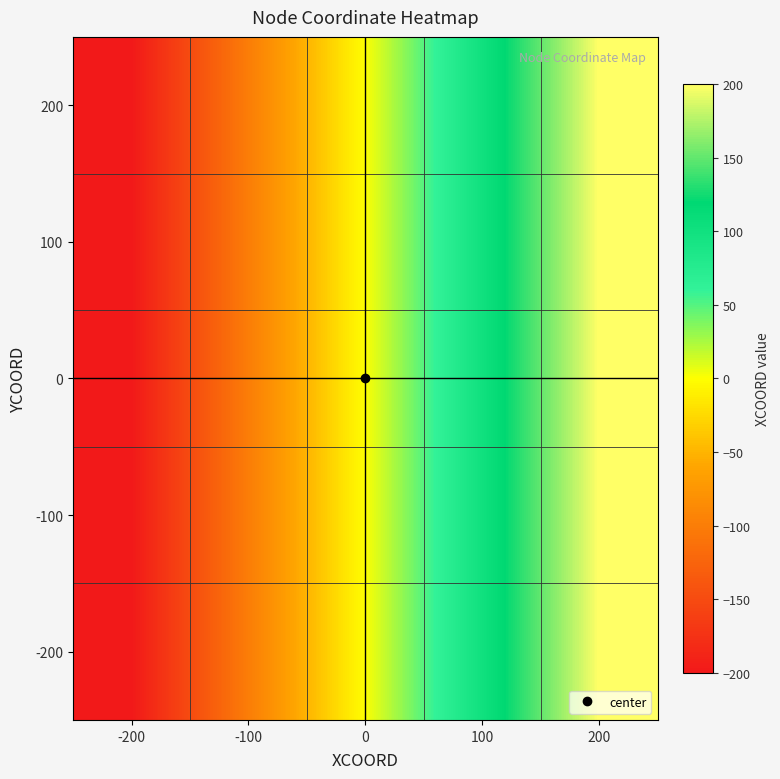

What is the greatest value displayed?

200